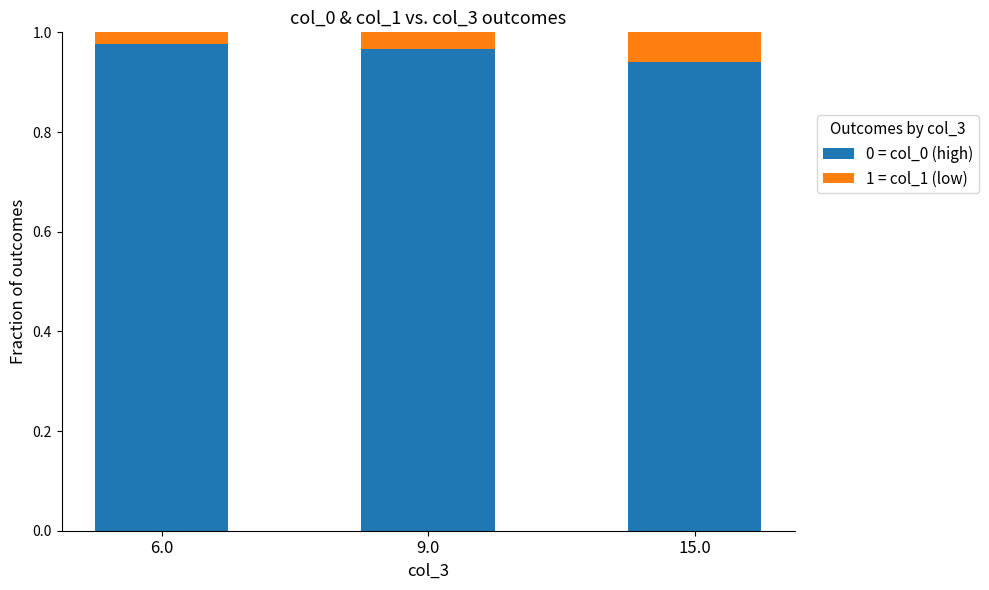

Count the 0 = col_0 (high) values in the range 0 to 1.

3